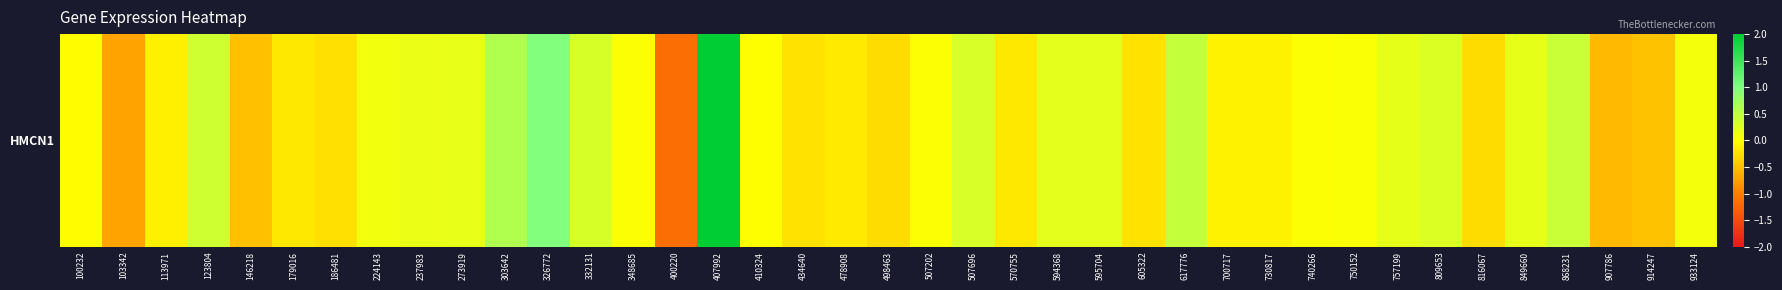

How many negative values are there?

18